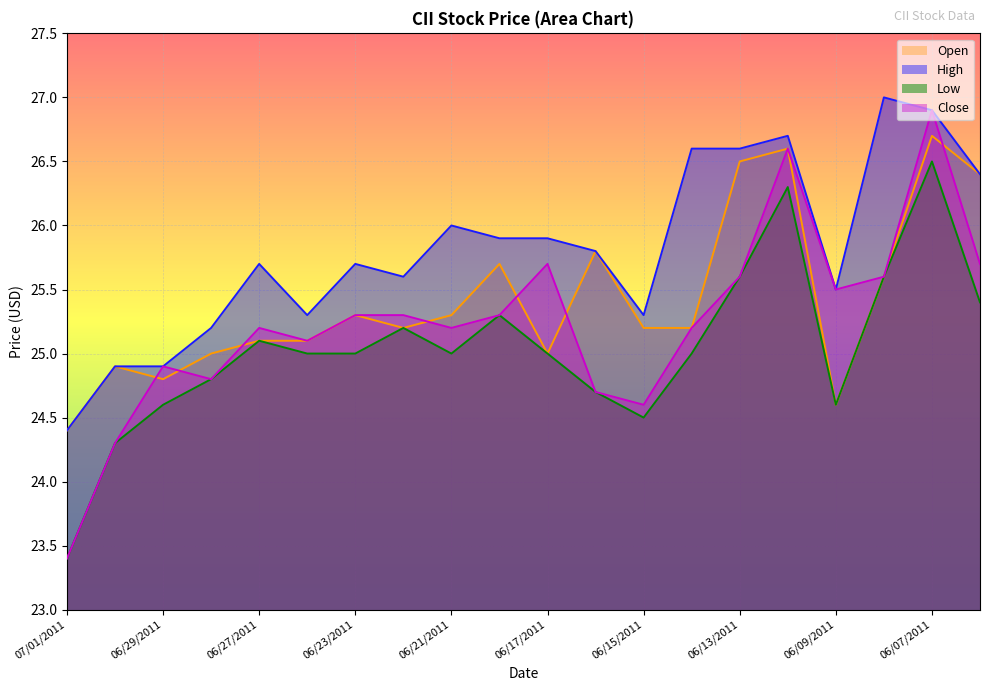

Where is the first local minimum for High?

06/24/2011